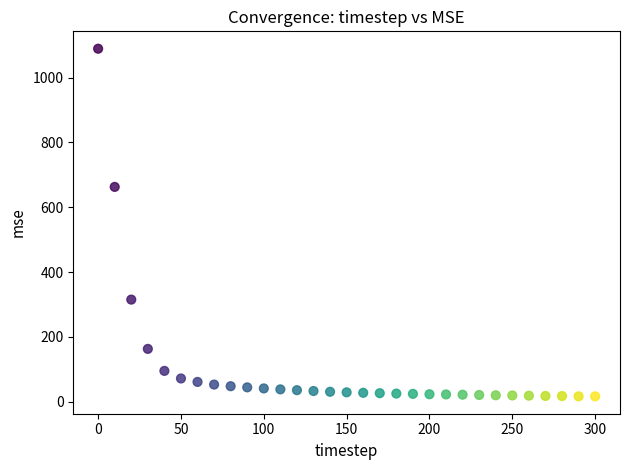

What Y value in the scatter plot is closest to 552?

662.6